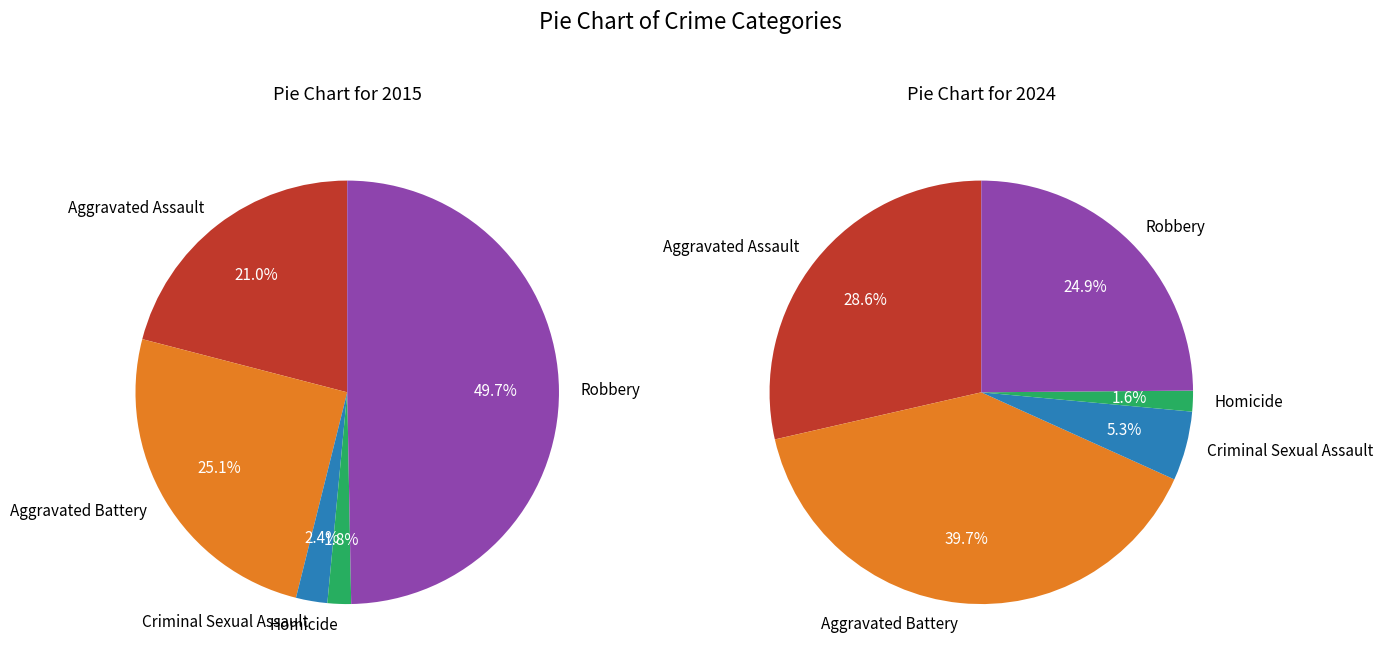

To the nearest percent, what percentage of the pie is values_2024?

40%